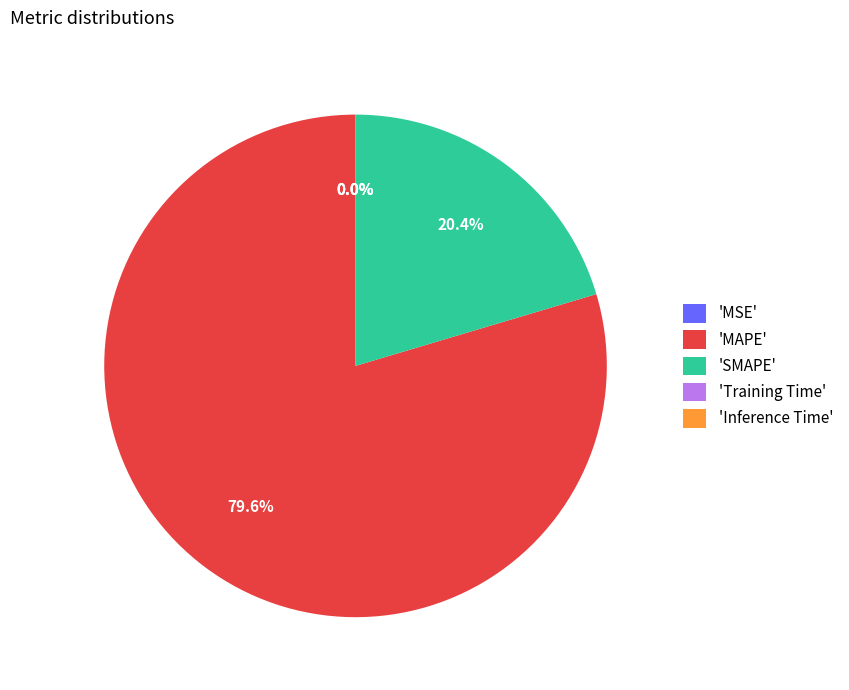

Which category accounts for the majority?

'MAPE'